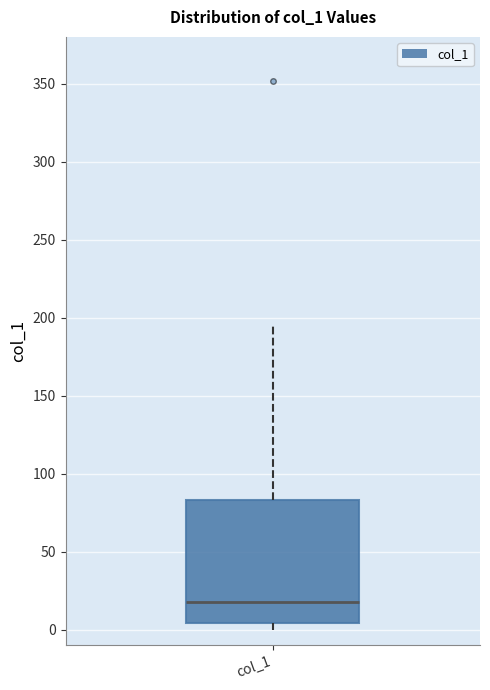

Transcribe this box plot: give where the median line is, the range the box spans, and where the two whiskers end, as read against the y-axis. The values are not printed on the chart, so give them approximately, as read against the axis.

median 20, box 5 to 85, whiskers 0 to 195